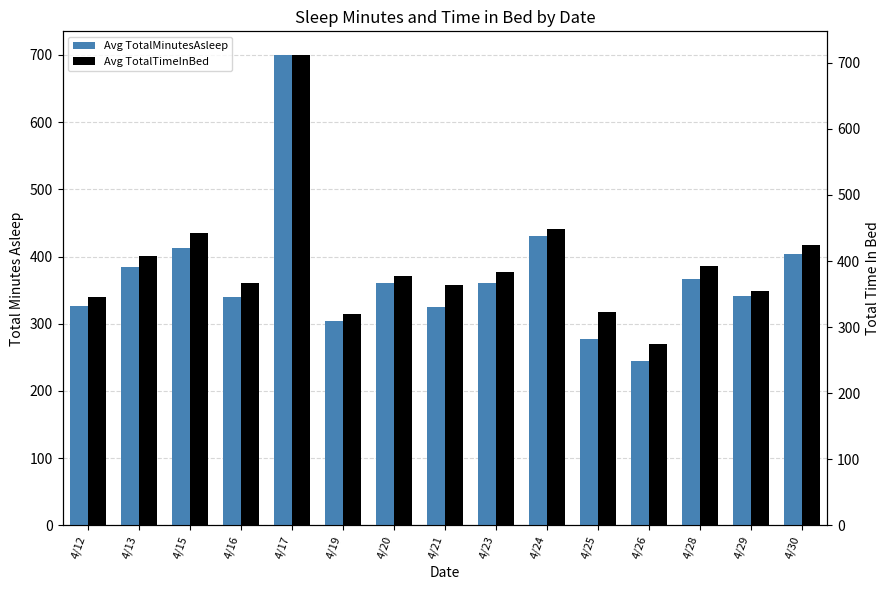

What is the sum of the Avg TotalTimeInBed values at 4/13 and 4/25?

730